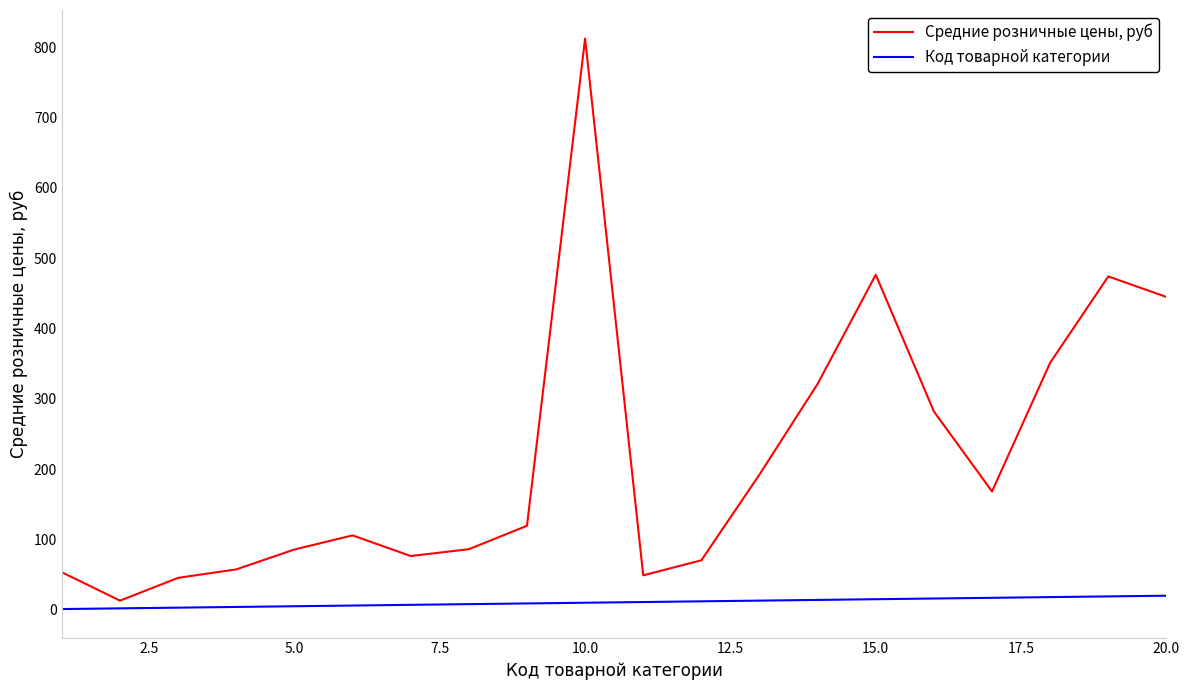

List the series in order of their overall mean, lowest first.

Код товарной категории, Средние розничные цены, руб